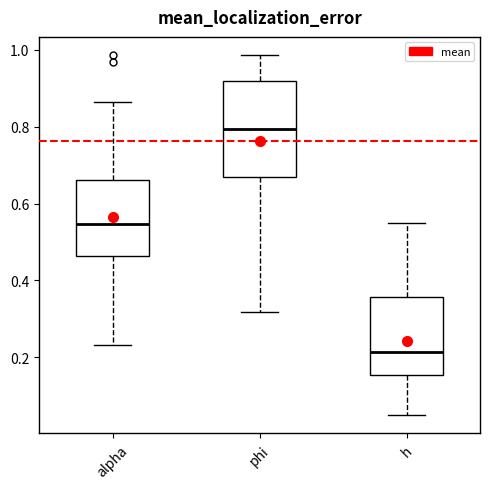

Which box has the lowest median line?

h